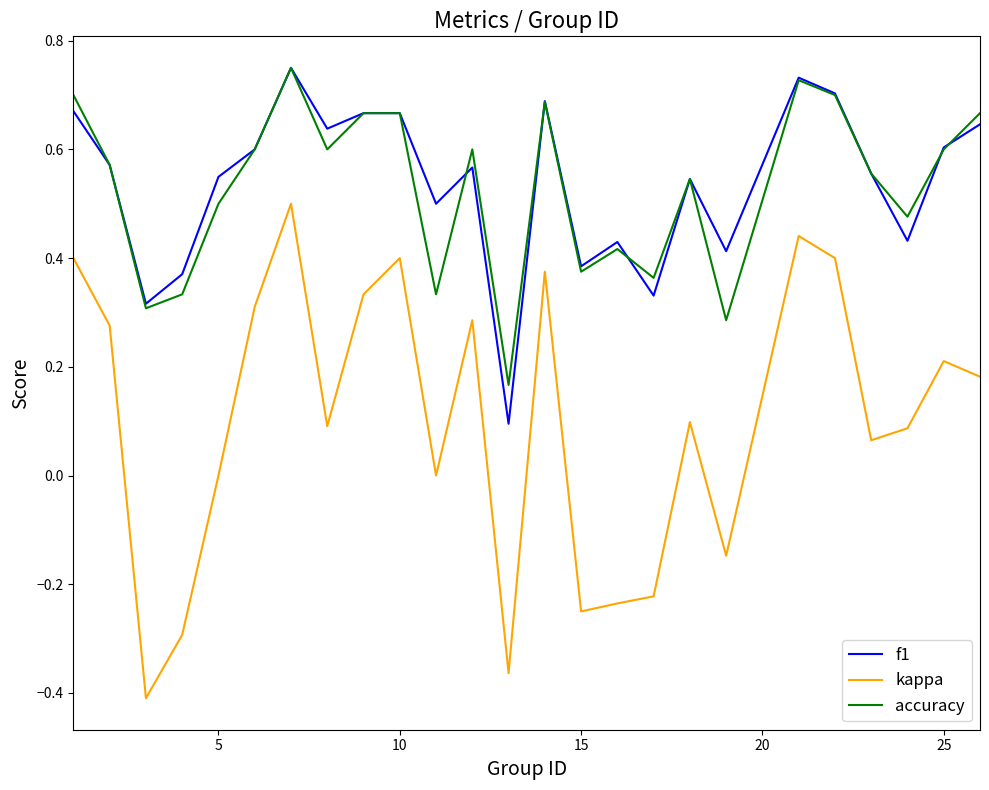

How many interior local valleys does the accuracy series have?

8